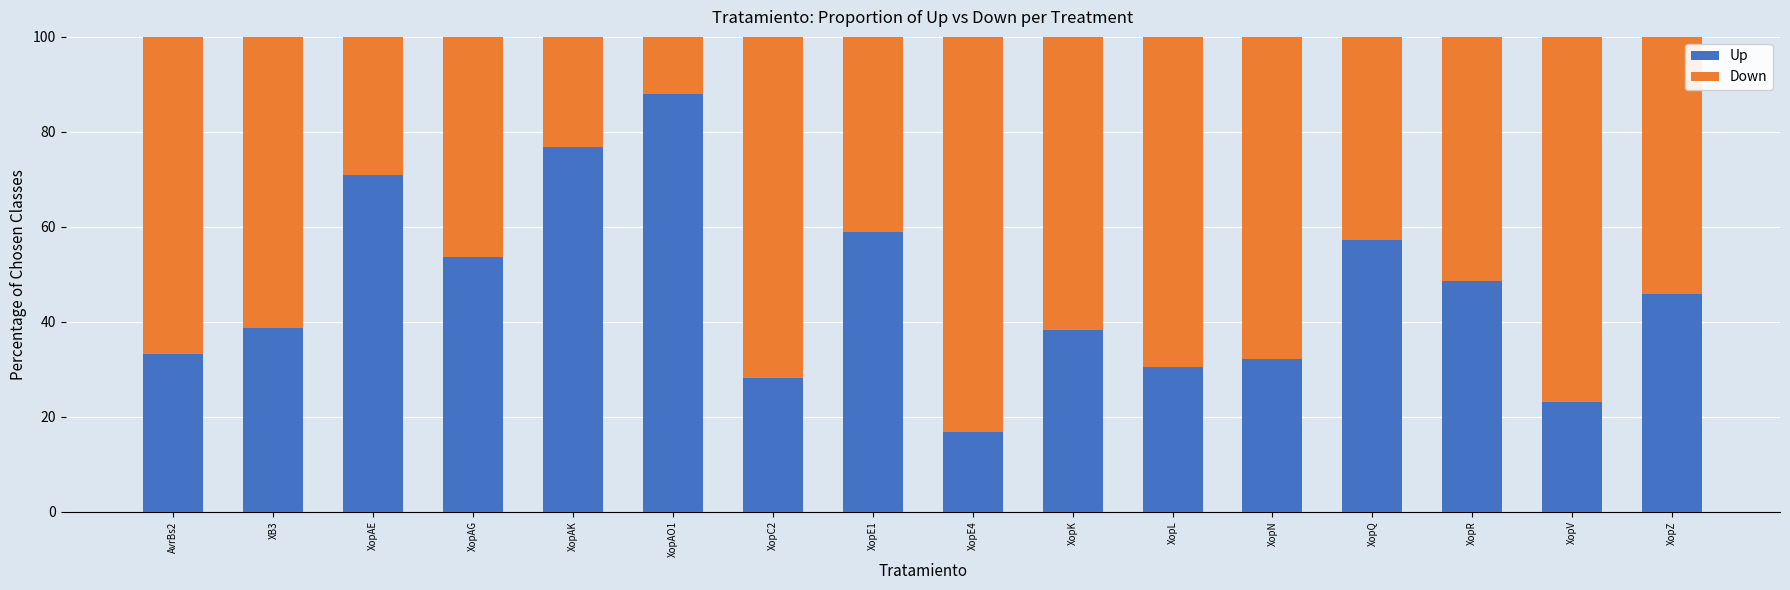

What is the sum of all Up values?

740.5